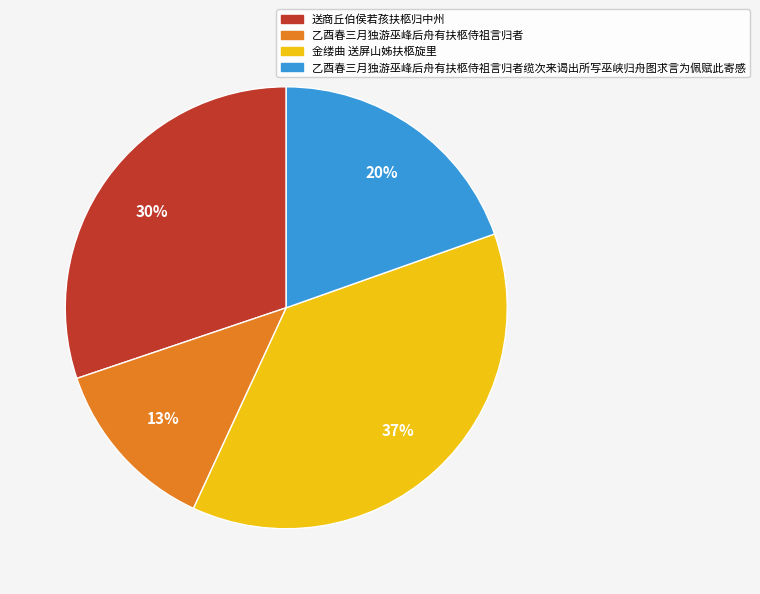

To the nearest percent, what is the difference between the 金缕曲 送屏山姊扶柩旋里 and 乙酉春三月独游巫峰后舟有扶柩侍祖言归者 slice percentages?

24%